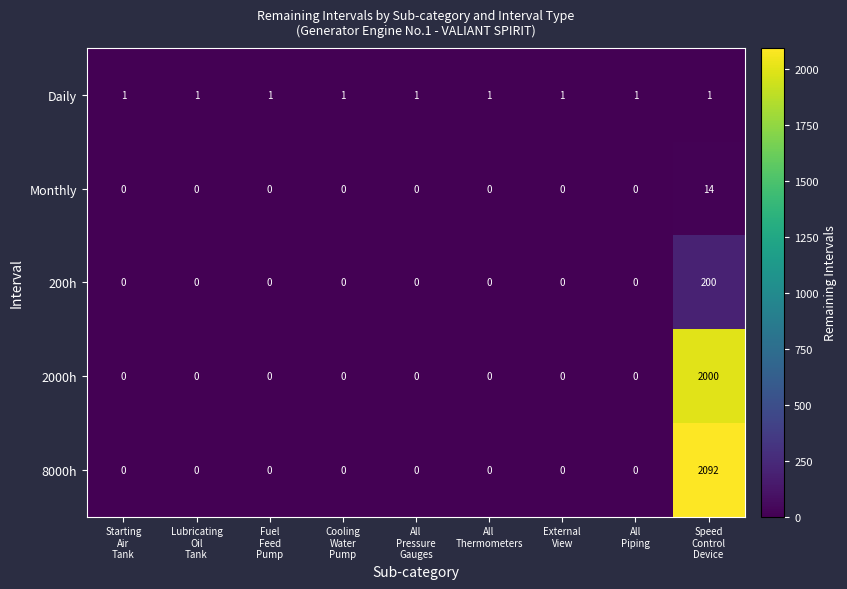

Rank the series by their maximum value, from highest to lowest.

8000h, 2000h, 200h, Monthly, Daily